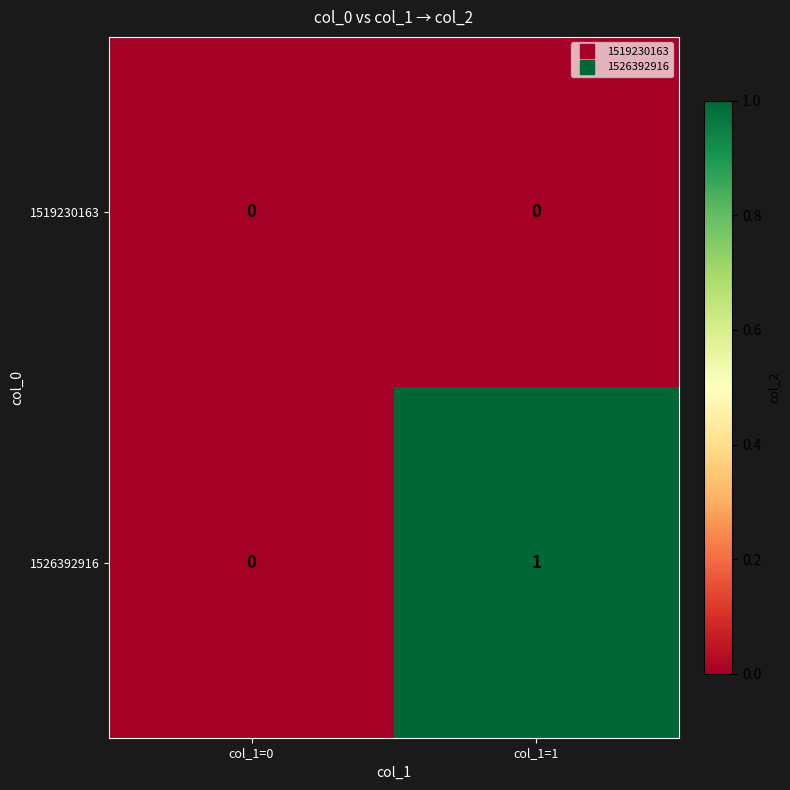

Which series has the largest total across all categories?

1526392916